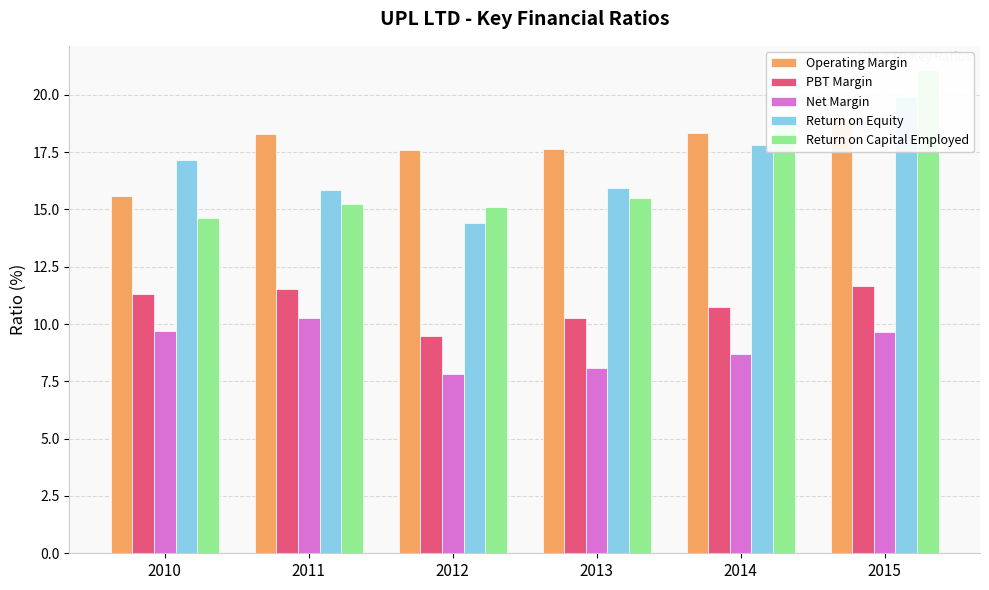

At which label does PBT Margin first exceed 11?

2010